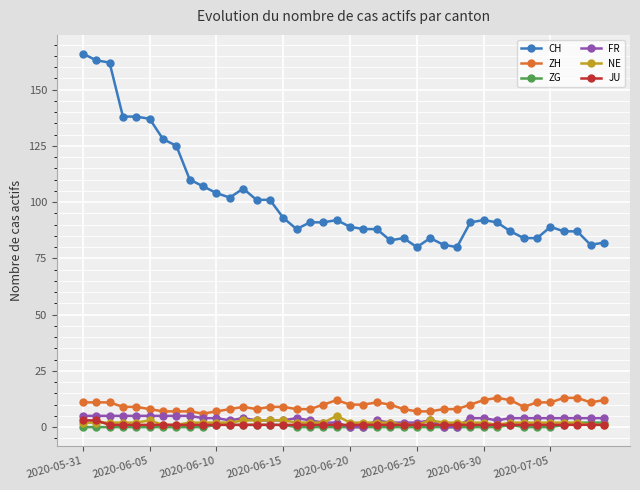

True or false: JU and ZH intersect in this chart.

False